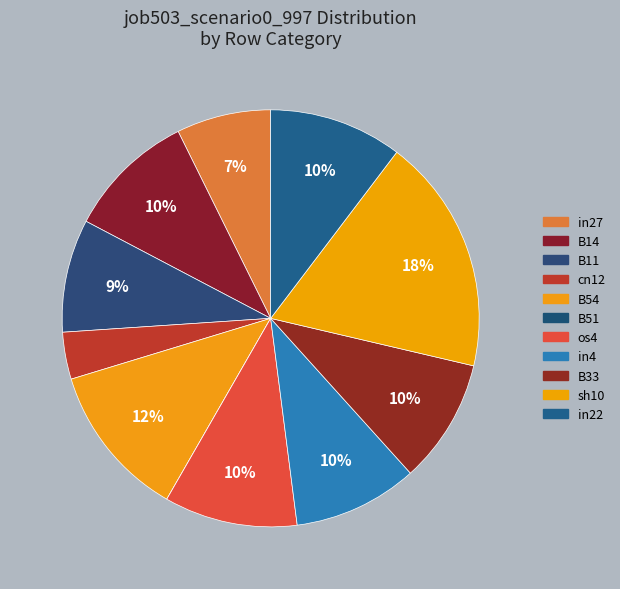

To the nearest percent, what portion does B11 represent?

9%